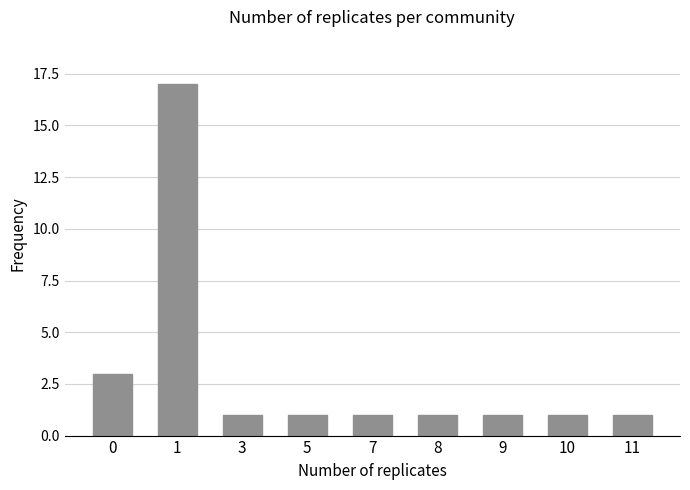

What is the ratio of the value at 5 to the value at 11?

1.0